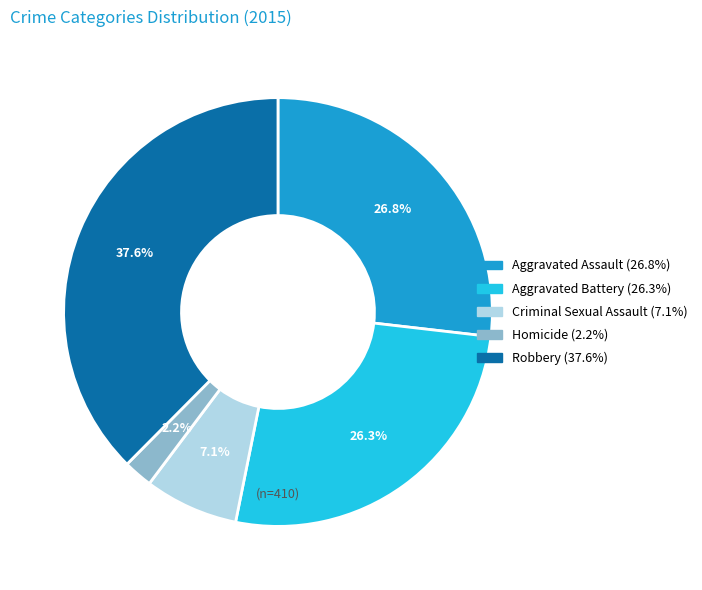

To the nearest percent, what is the combined percentage of Aggravated Assault and Criminal Sexual Assault?

34%